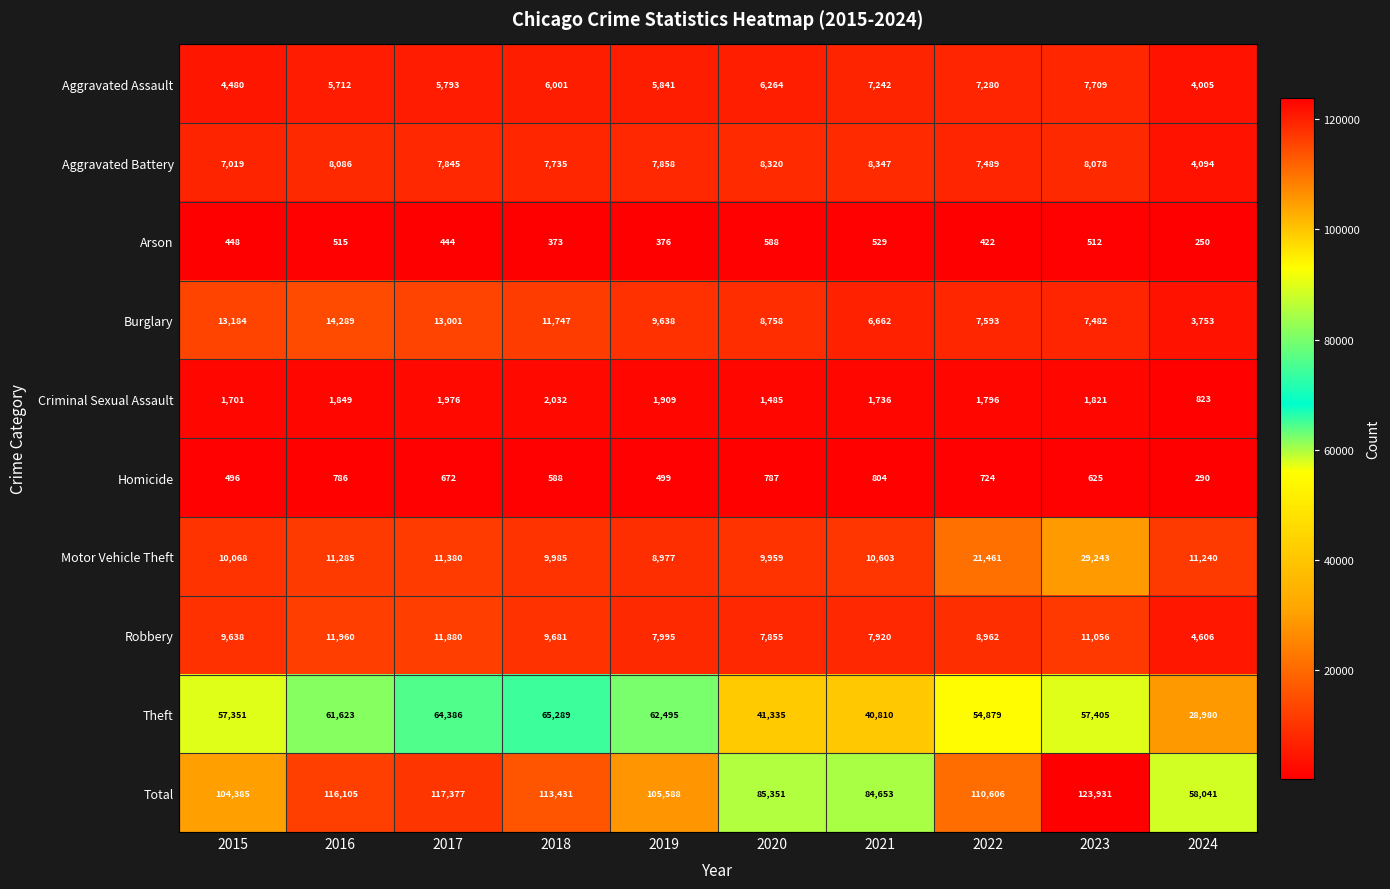

Which series has the largest total across all categories?

Total